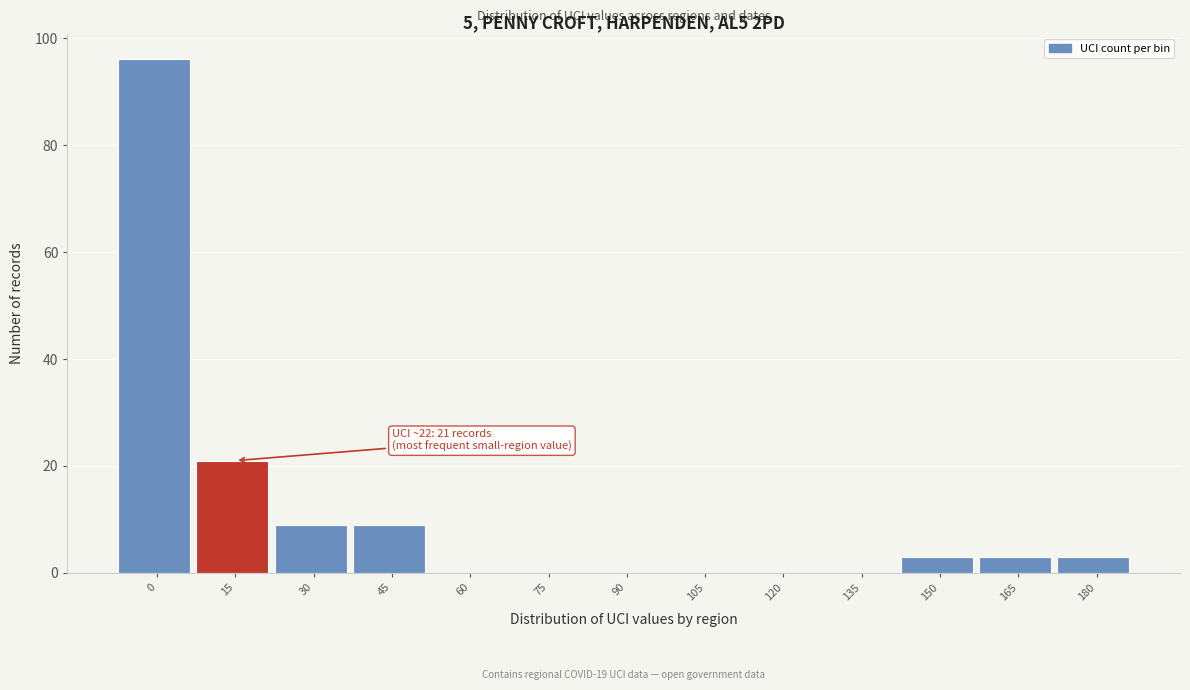

Reading left to right, extract all data points from this chart.

0=96	15=21	30=9	45=9	60=0	75=0	90=0	105=0	120=0	135=0	150=3	165=3	180=3